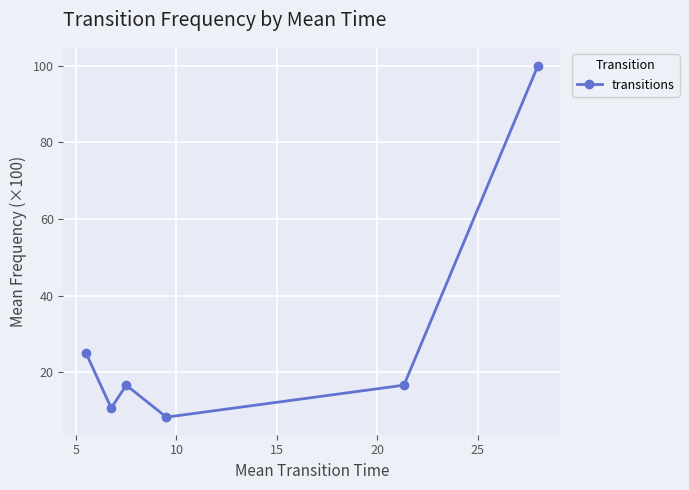

How many lines are shown in the chart?

1